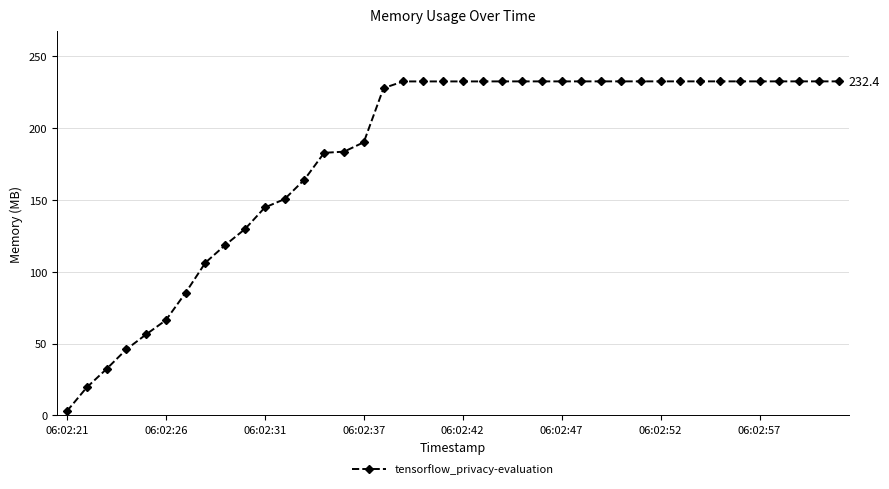

What is the difference between the second highest and minimum values?

229.4